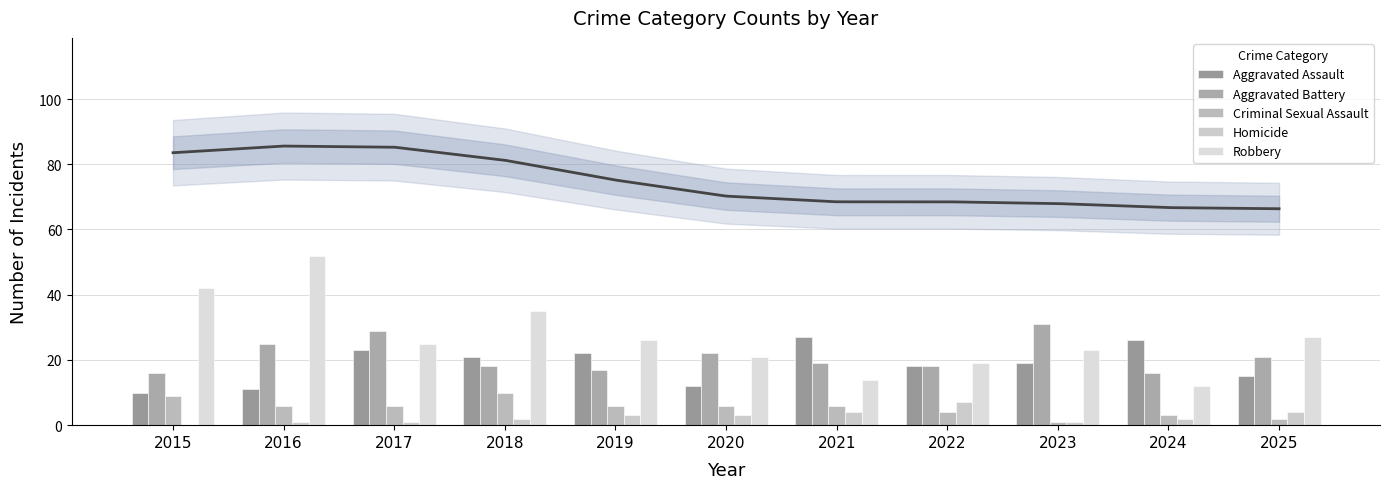

Is it true that Criminal Sexual Assault equals 9 at 2015?

True